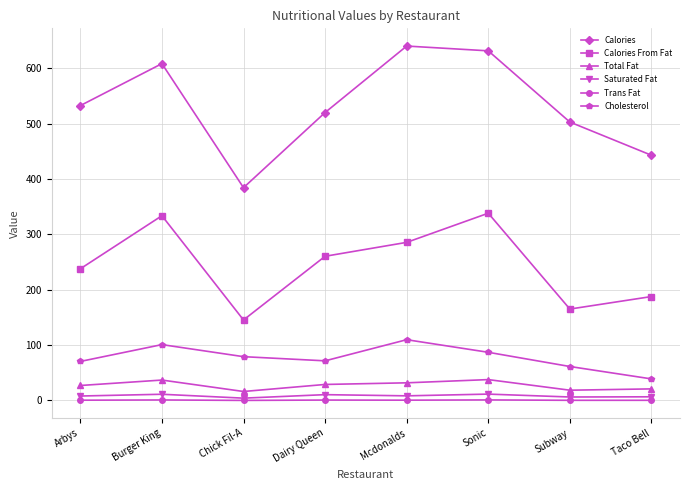

List the series in order of their peak value, highest first.

Calories, Calories From Fat, Cholesterol, Total Fat, Saturated Fat, Trans Fat